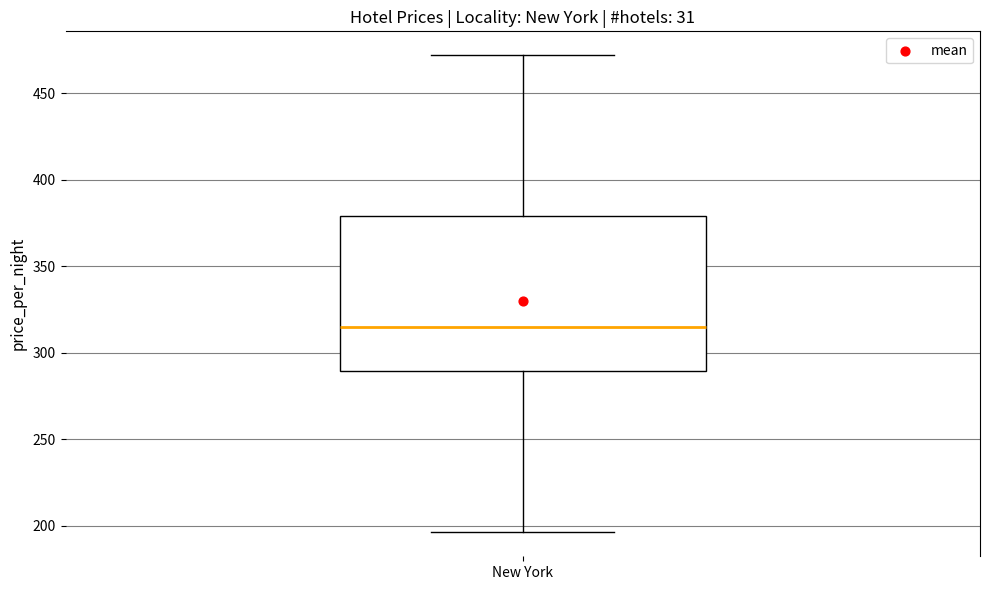

Read this box plot against the y-axis: the position of the median line, the range covered by the box, and the ends of both whiskers. The values are not printed on the chart, so give them approximately, as read against the axis.

median 315, box 290 to 380, whiskers 195 to 470